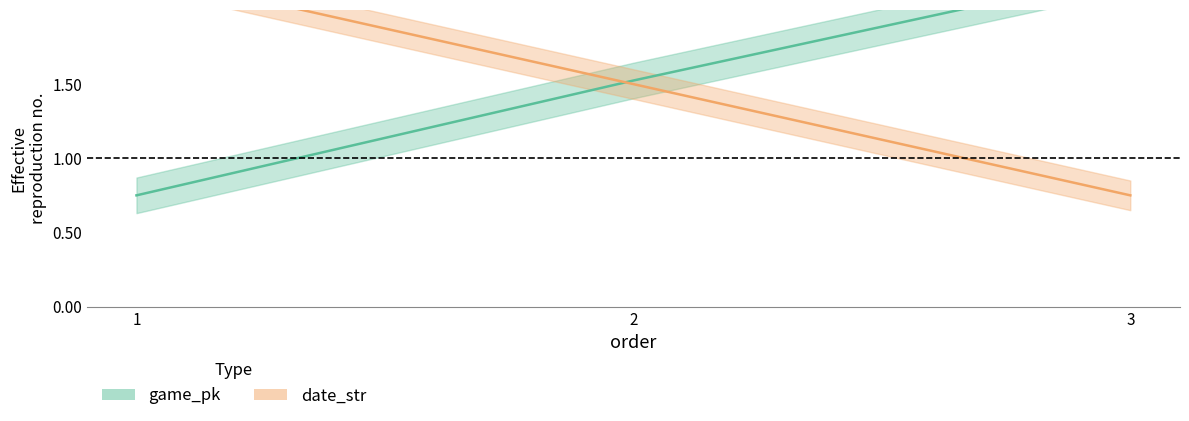

Which category has the highest value across all series?

3